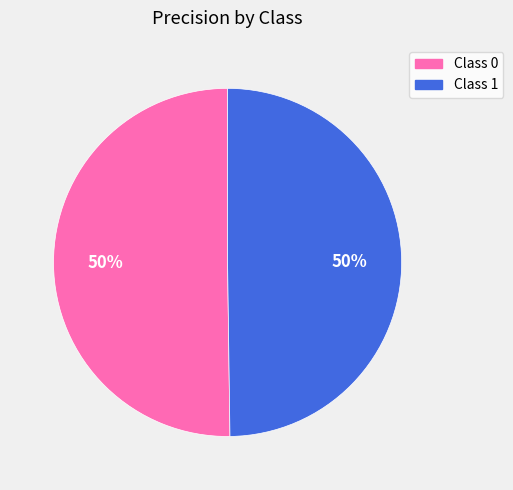

How many slices are in this pie chart?

2